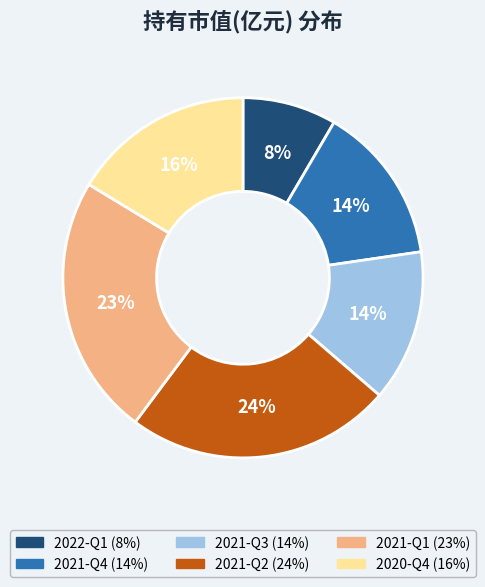

Do 2021-Q4 and 2021-Q1 together represent more than half of the pie?

No